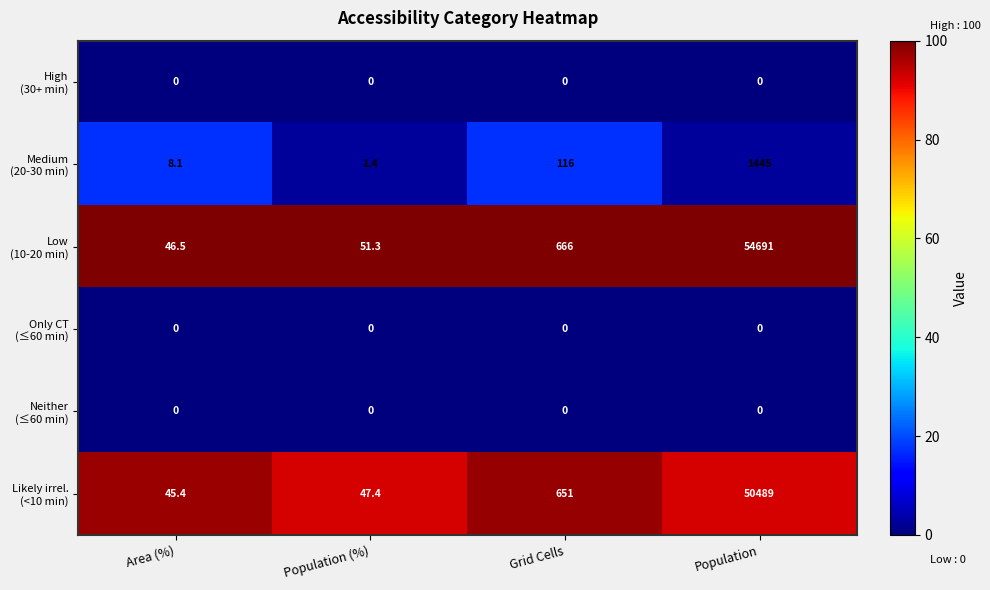

What is the greatest value displayed?

54691.0